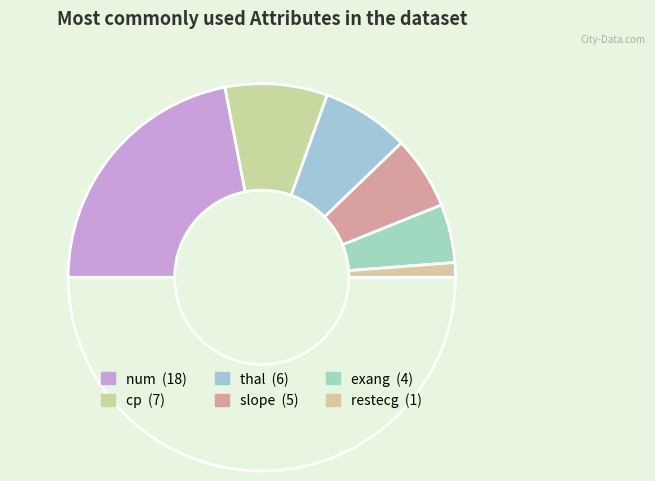

How many segments does this pie chart have?

7